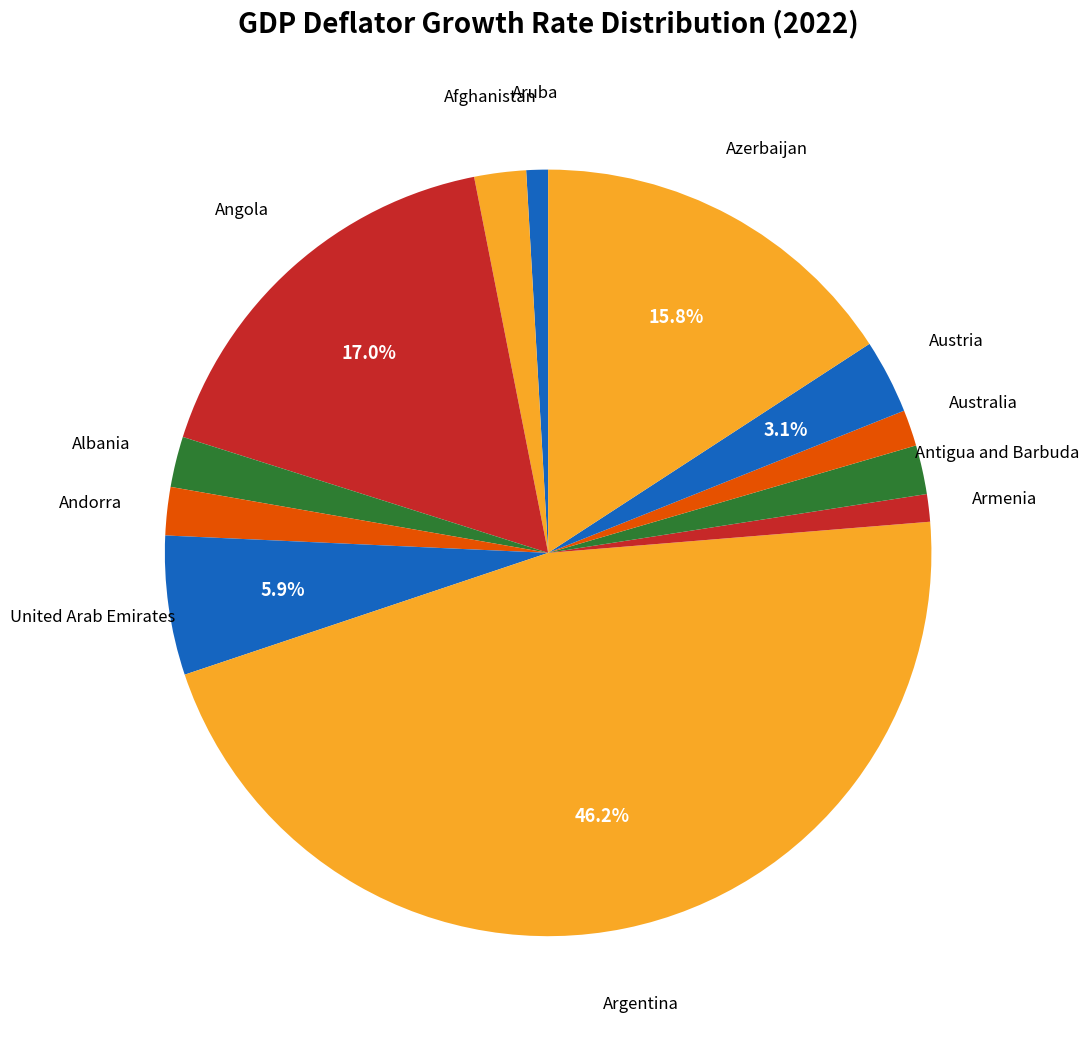

How many segments does this pie chart have?

12